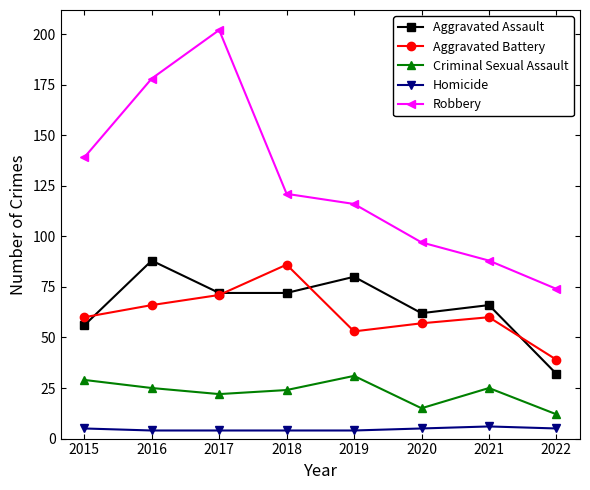

What is the maximum value for Aggravated Assault?

88